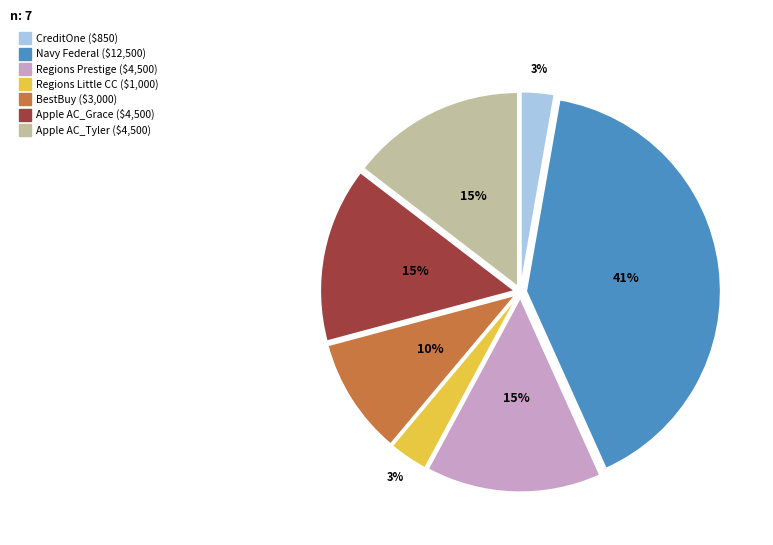

True or false: Navy Federal accounts for 41% of the total.

True